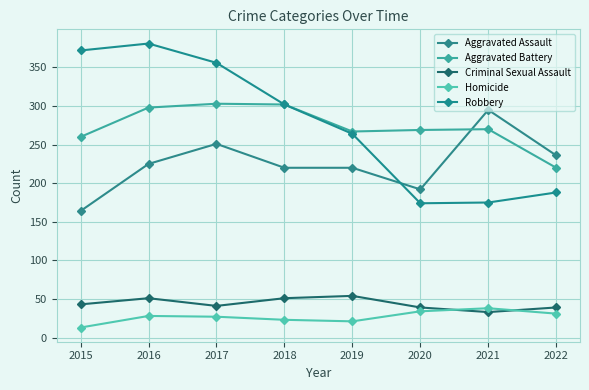

Is this an area chart (filled region under the line)?

No